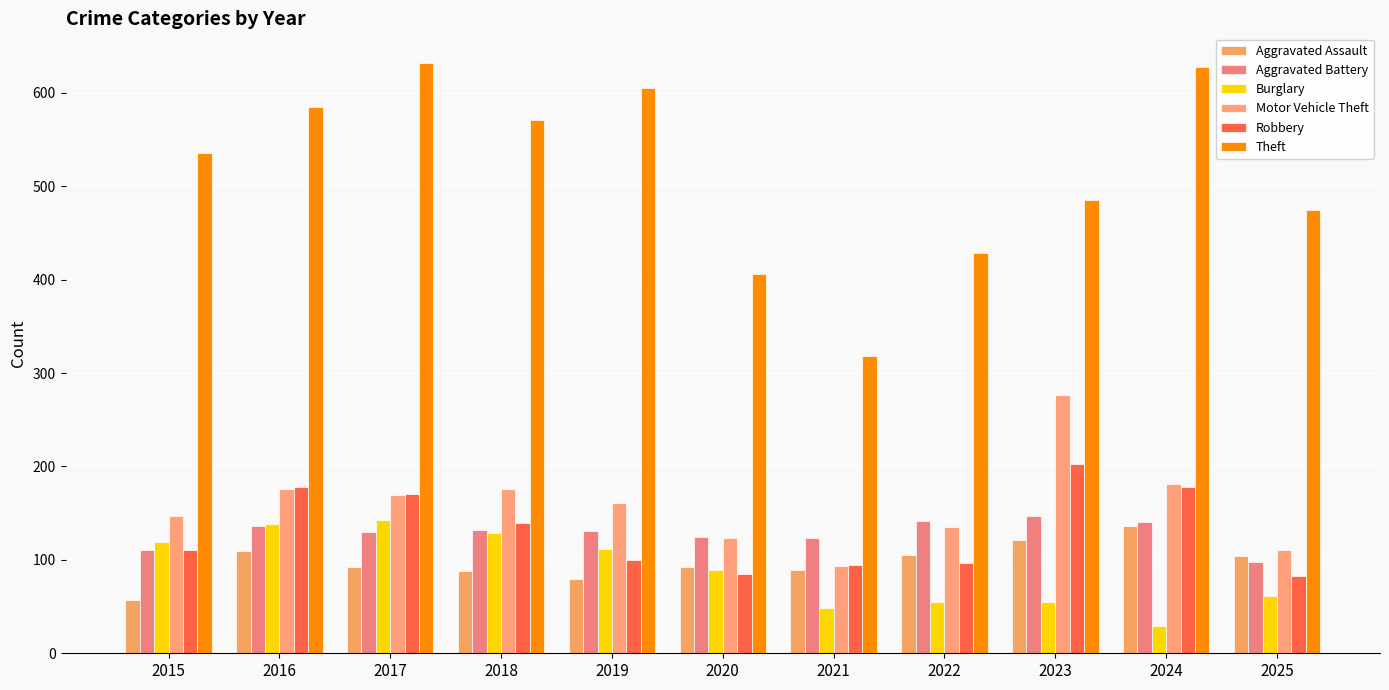

Does the chart contain any negative values?

No